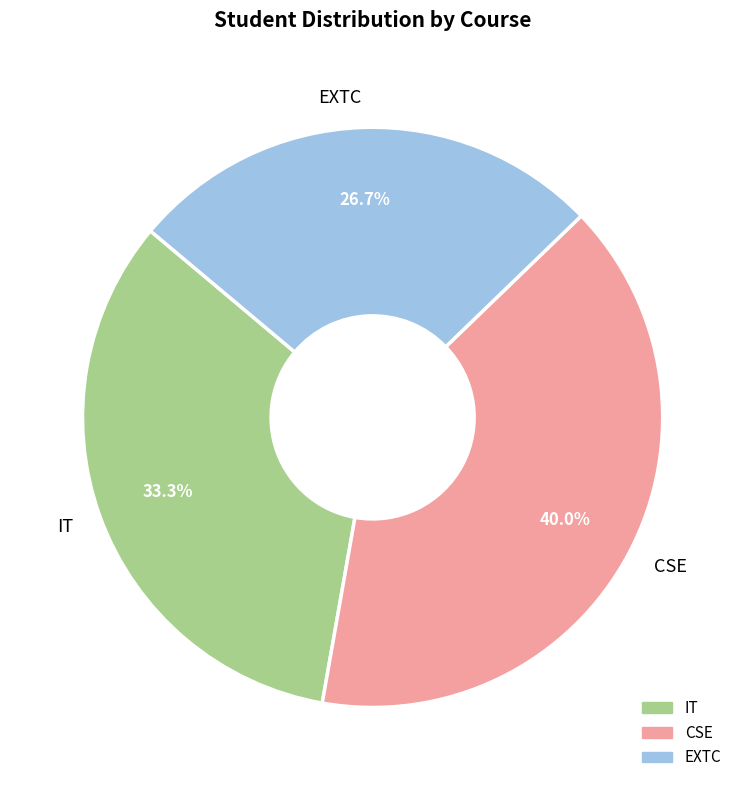

The CSE slice represents 29% of the pie. True or false?

False